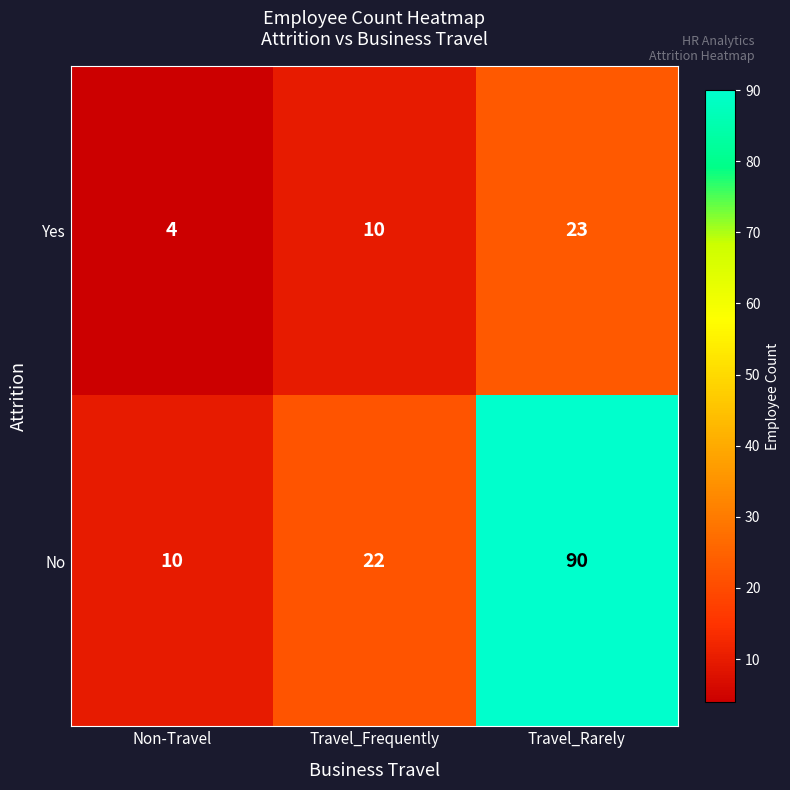

What is the total value across all series at Non-Travel?

14